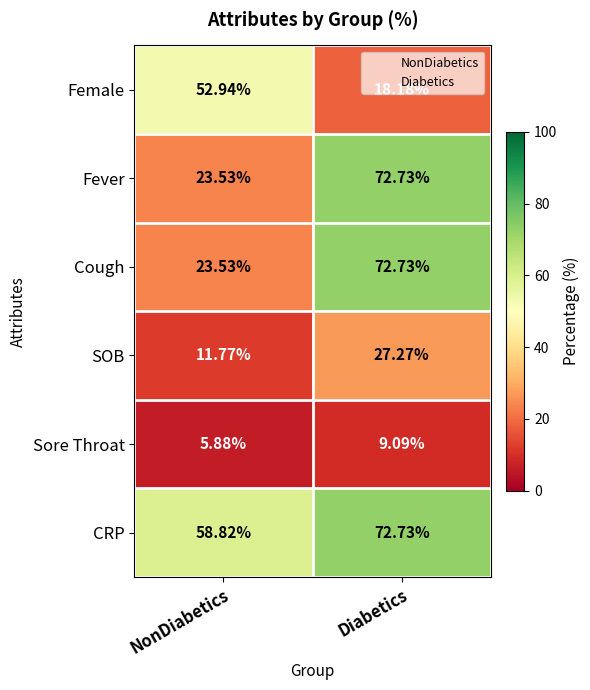

Rank the categories by Sore Throat value from lowest to highest.

NonDiabetics, Diabetics